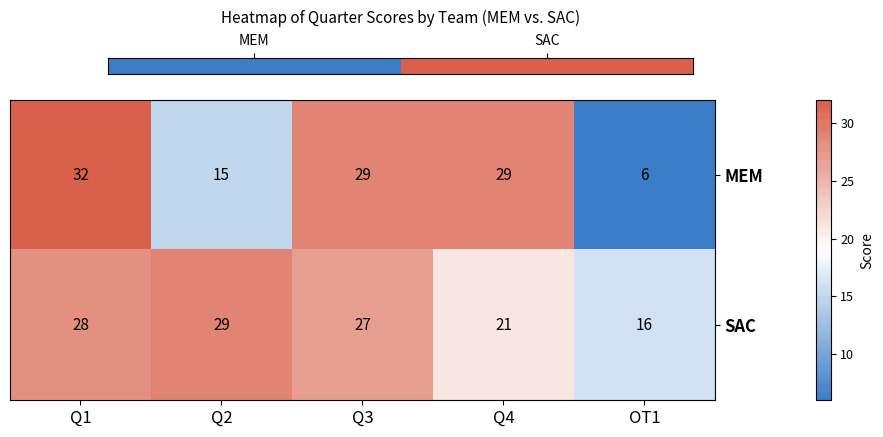

What is the approximate value of SAC at OT1?

16